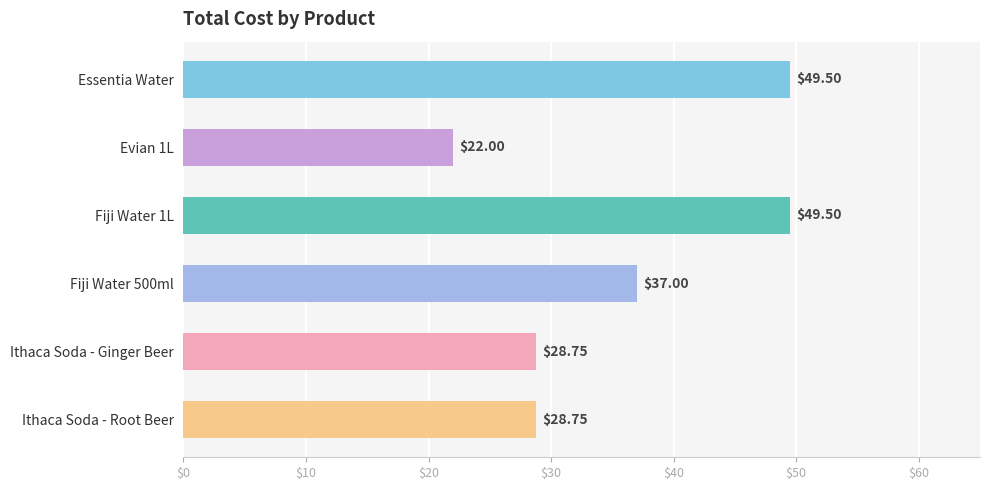

What is the label of the 1st bar from the top?

Essentia Water